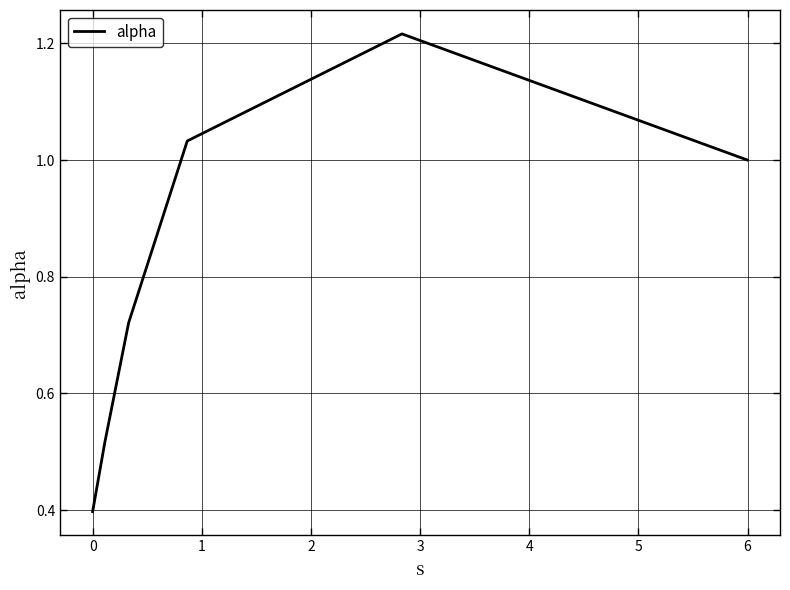

Count the number of data series in this chart.

1